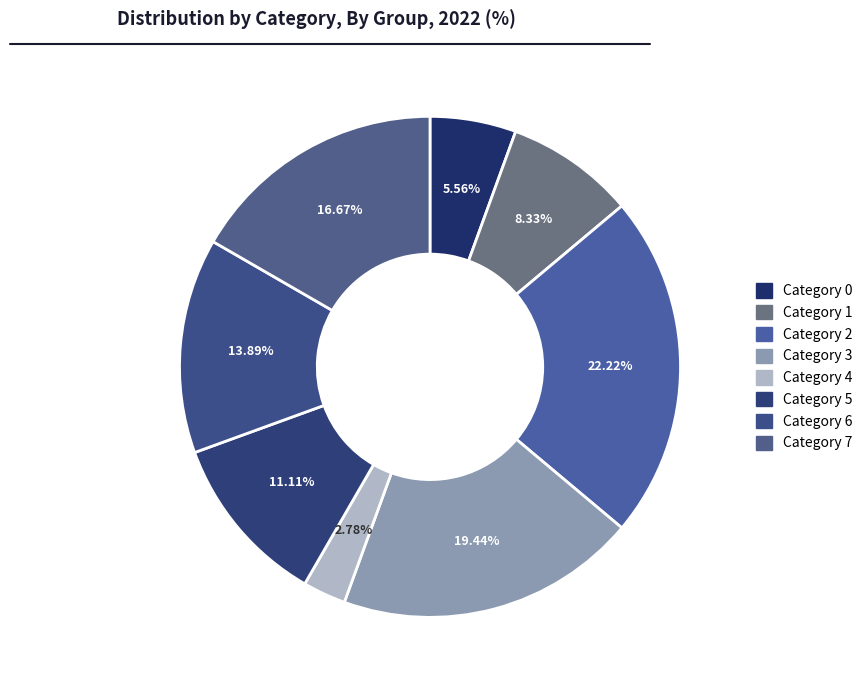

Does any single category account for the majority?

No